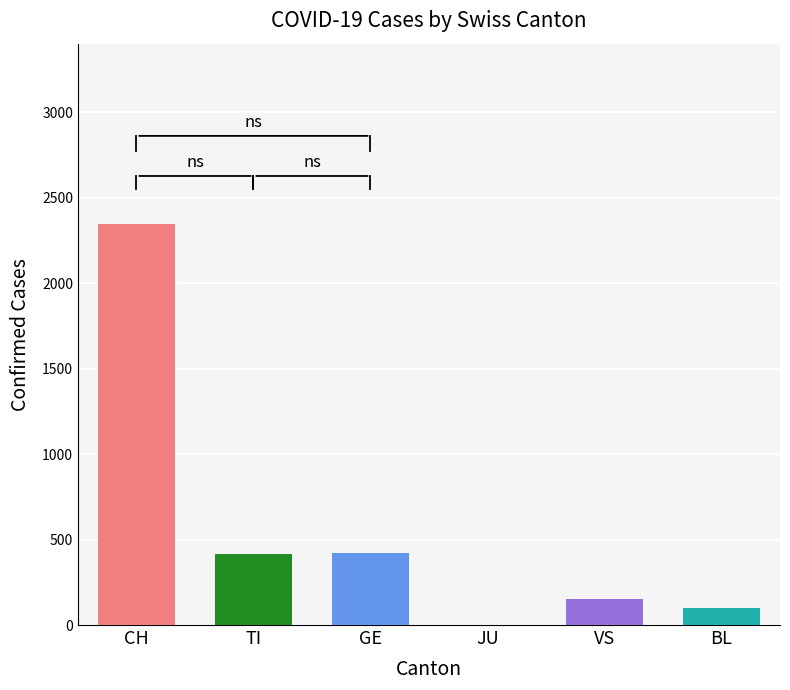

Between 2020-03-28 and 2020-04-01, which series saw the biggest shift?

CH